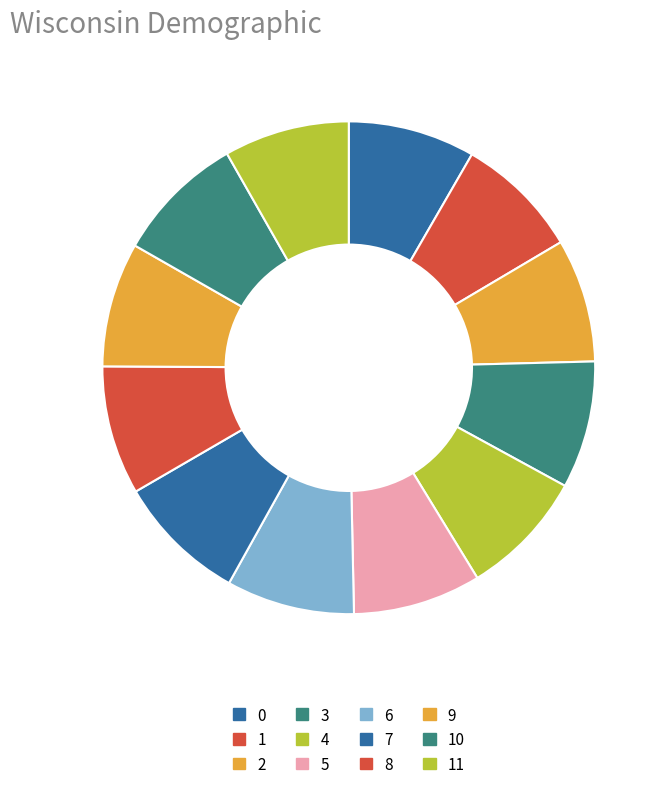

What is the change in value from 3 to 8?

+156.5